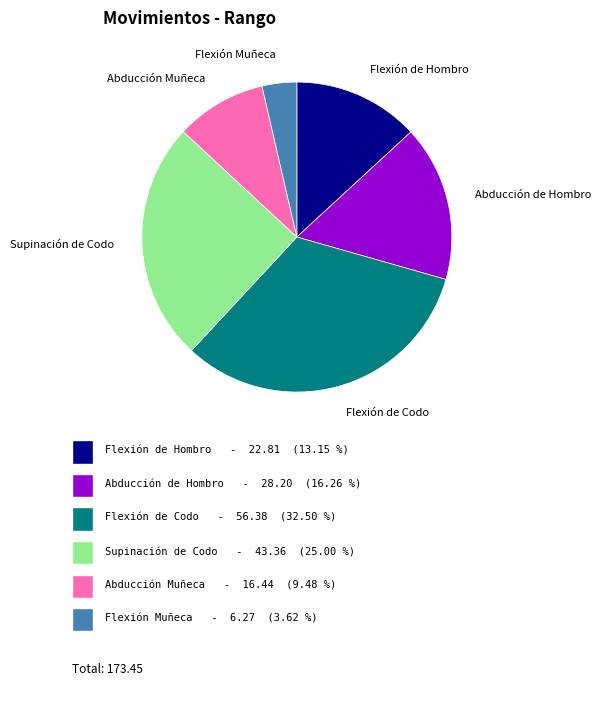

Approximately how many times larger is the value at Supinación de Codo compared to Abducción de Hombro?

1.5